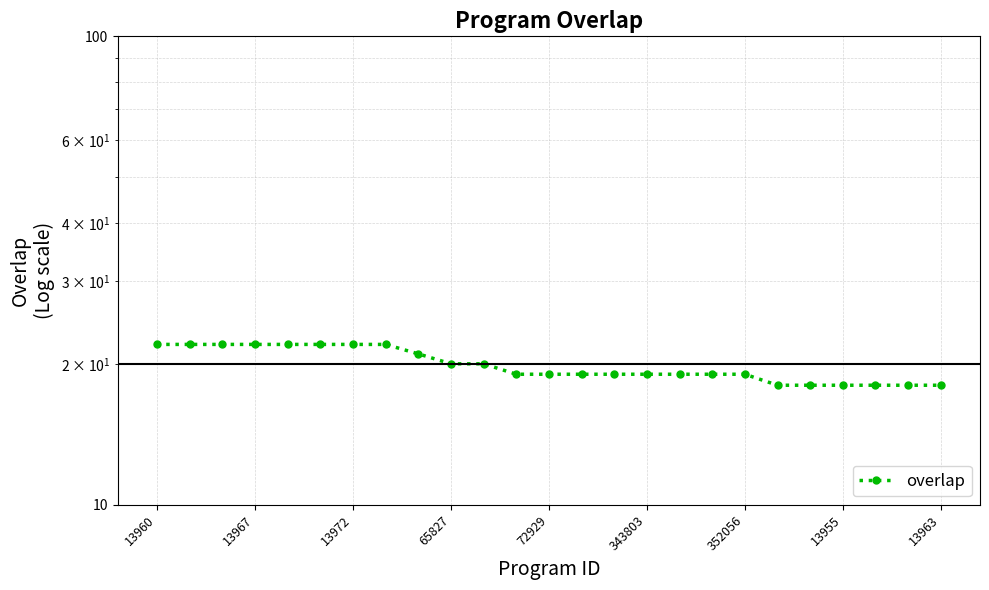

What is the change in value from 10 to 23?

-2